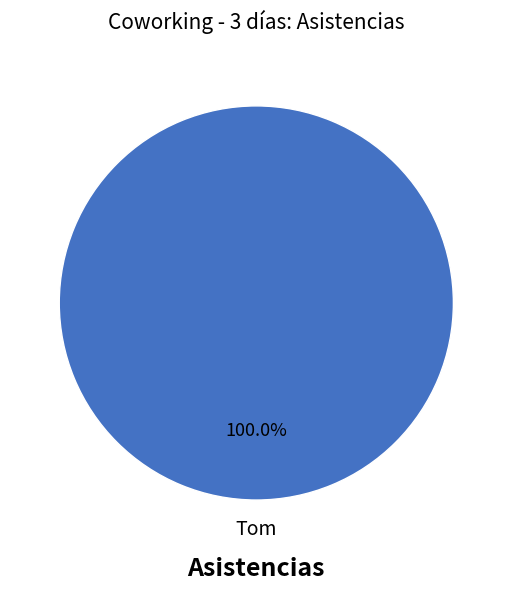

Is there any slice that represents more than half of the pie?

Yes